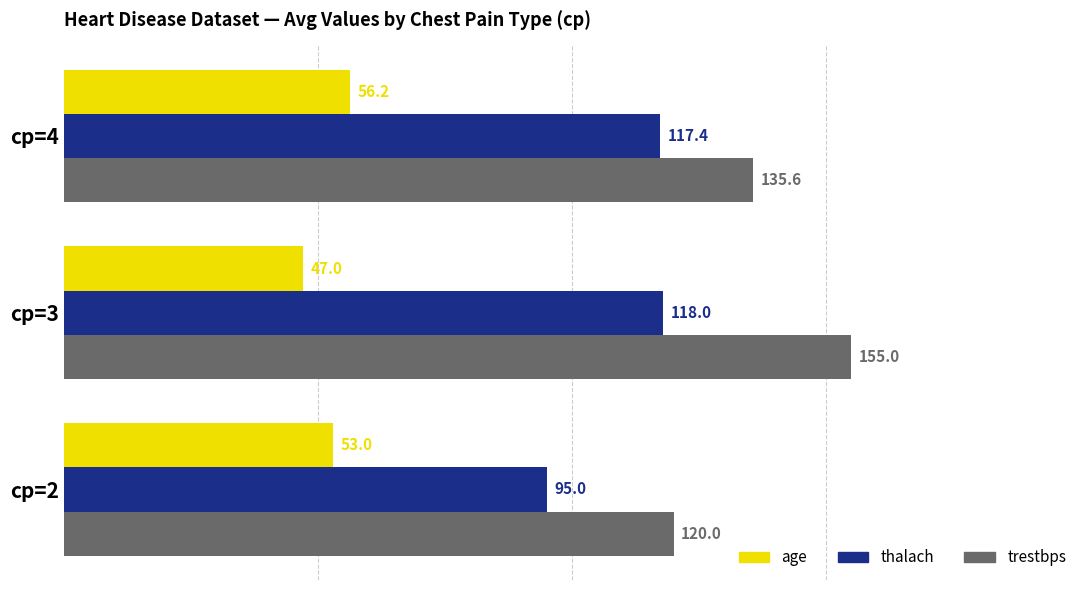

What is the sum of all trestbps values?

410.6